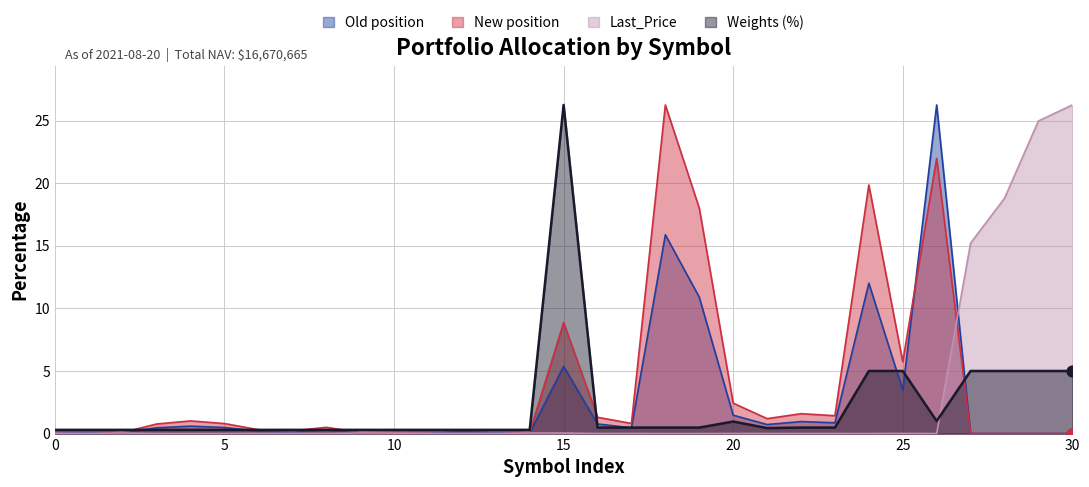

At how many categories does at least one series exceed 21?

5